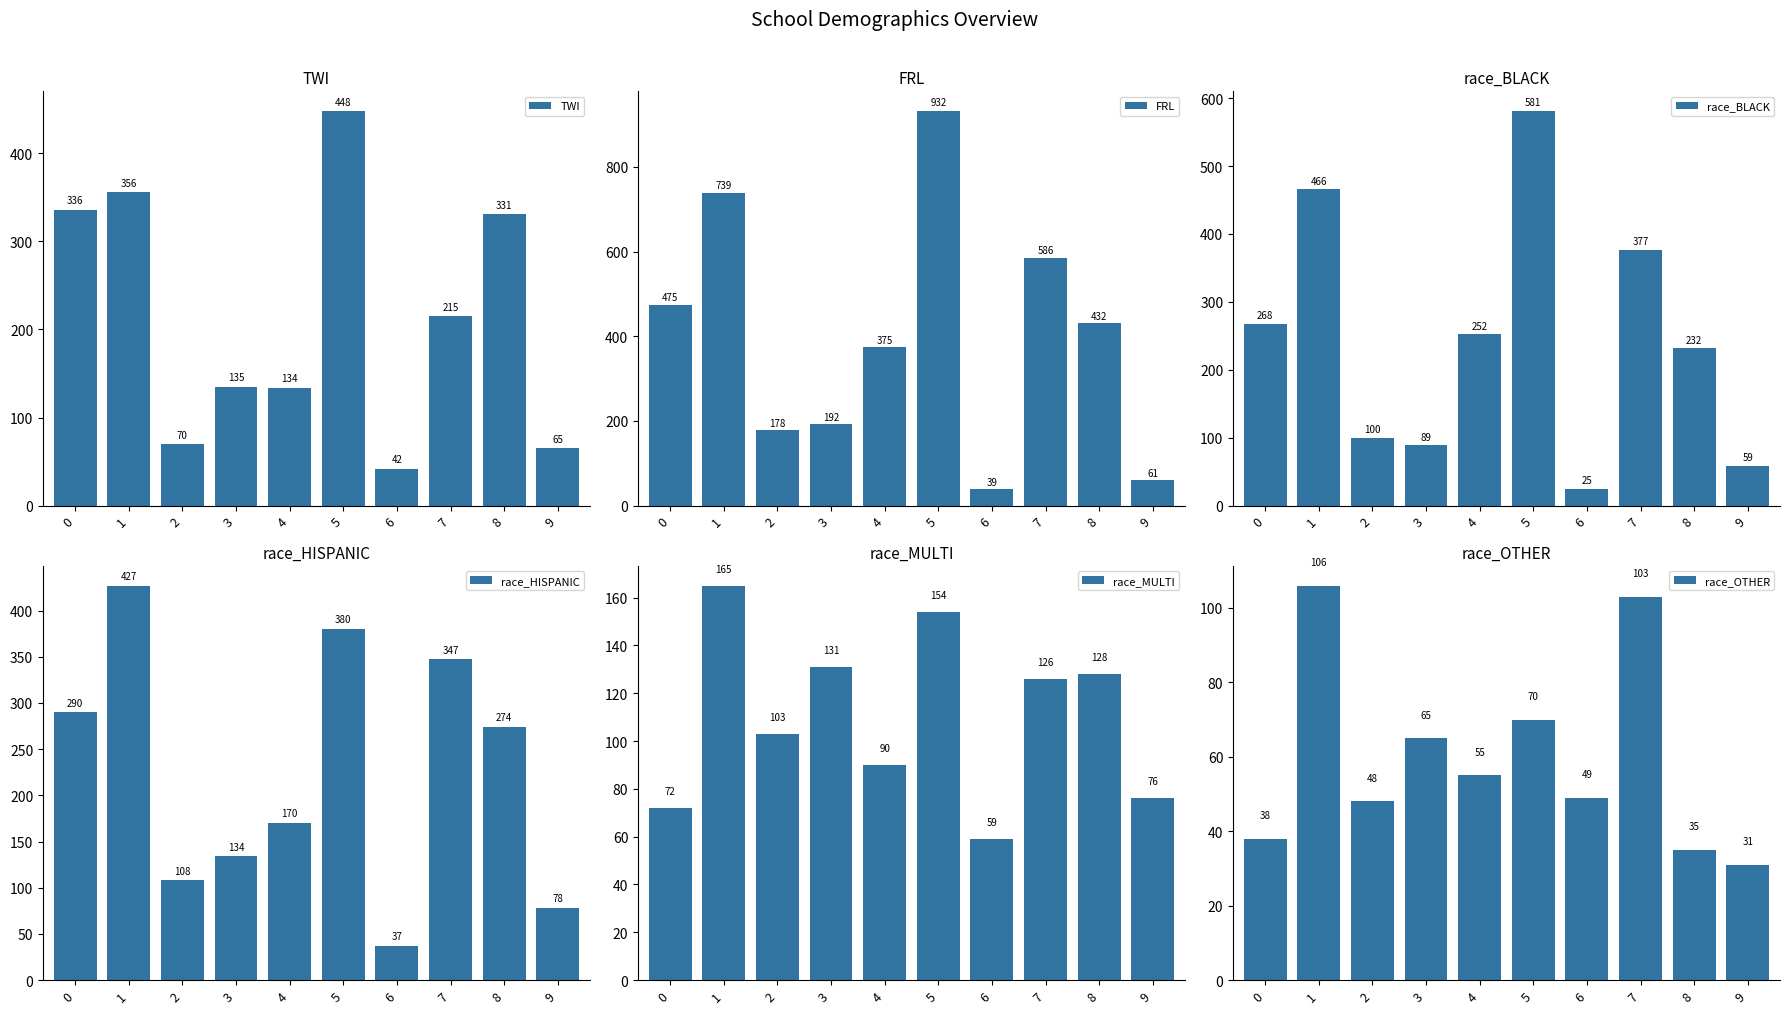

Are the bars grouped side by side (vs. stacked)?

Yes